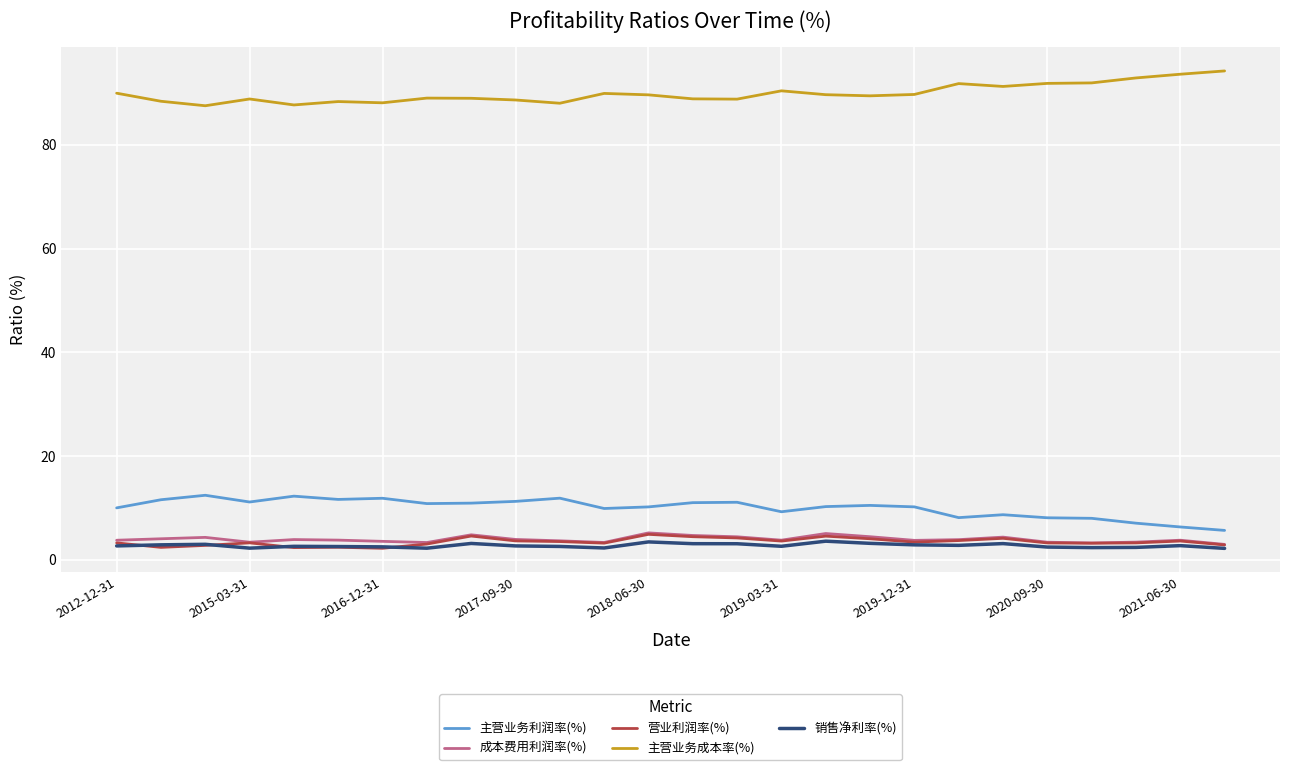

True or false: 主营业务成本率(%) and 销售净利率(%) cross at least once.

False